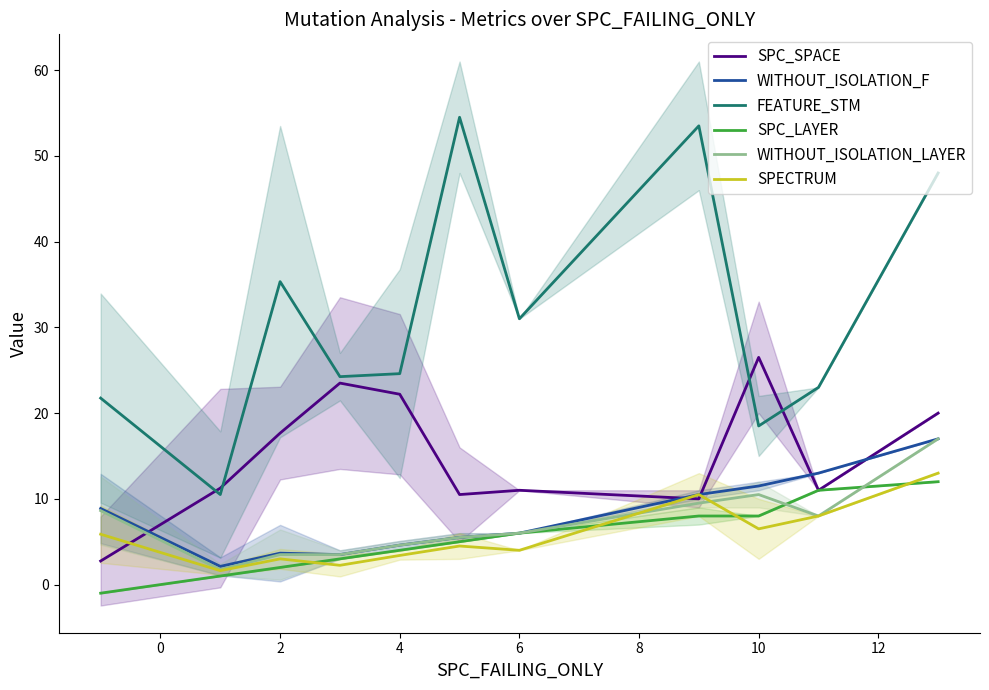

Is the value of FEATURE_STM at 2 greater than the value of WITHOUT_ISOLATION_LAYER at 2?

Yes